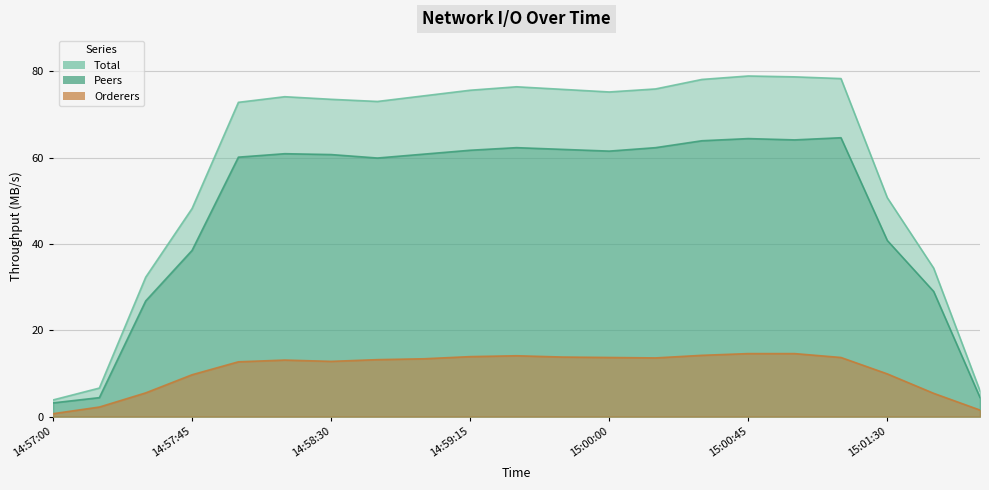

What are all the series names shown in the legend?

Total, Peers, Orderers